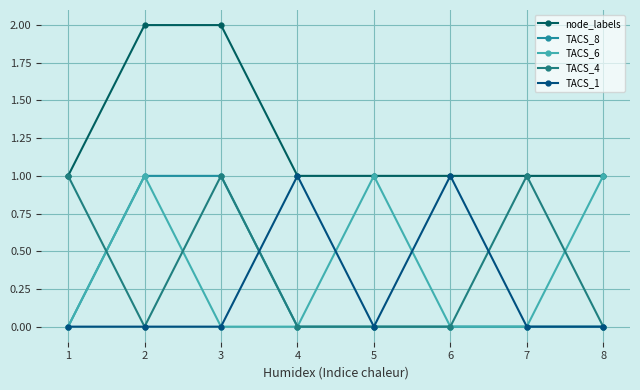

Where do TACS_4 and TACS_8 first cross each other?

1 and 2